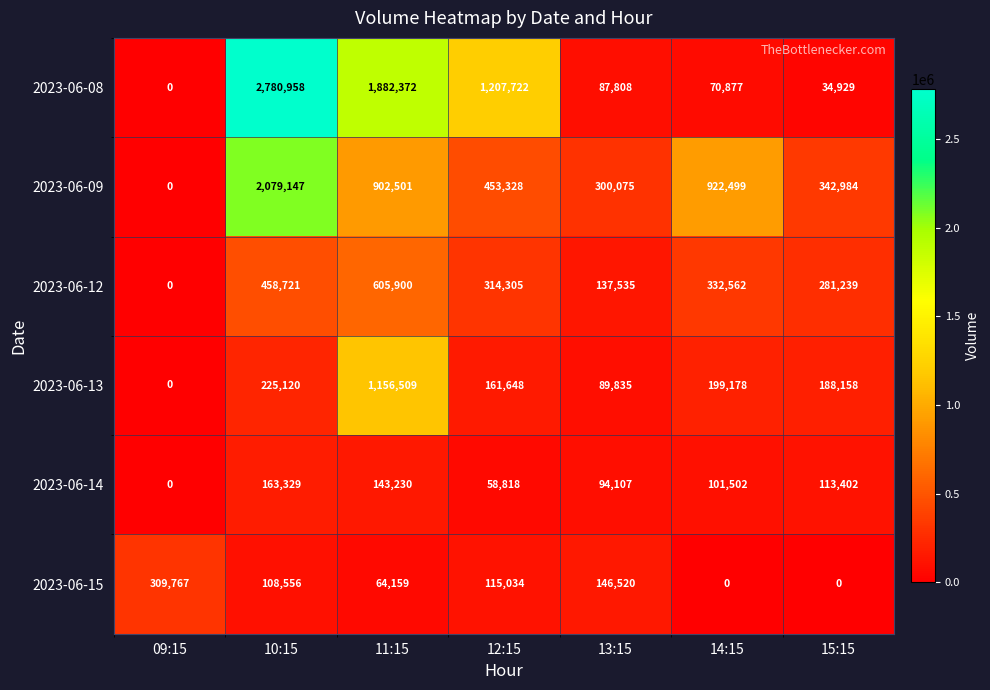

How many positive values does the 2023-06-09 series have?

6